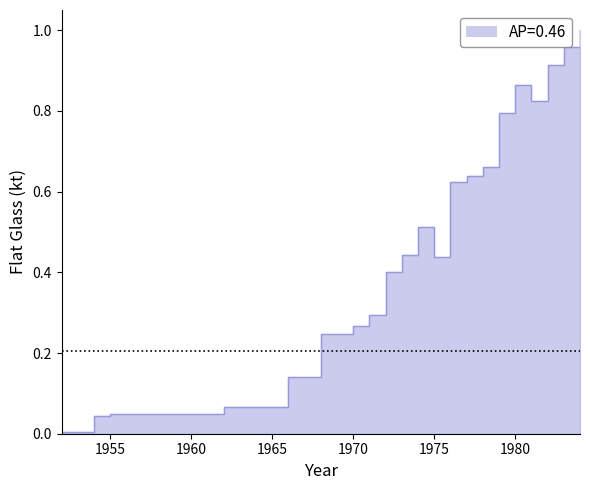

Reading left to right, extract all data points from this chart.

0.0	0.0	0.0	0.0	0.1	0.1	0.2	0.3	0.3	0.4	0.4	0.5	0.4	0.6	0.6	0.7	0.8	0.9	0.8	0.9	1.0	1.0